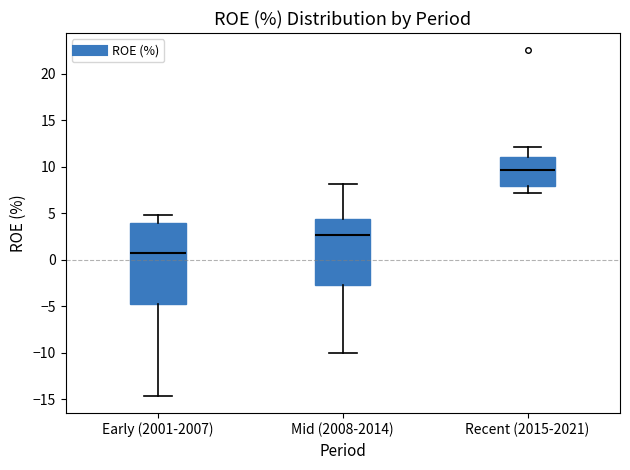

Reading left to right, transcribe this box plot: for each box, give where its median line is, the range the box spans, and where its two whiskers end, as read against the y-axis. The values are not printed on the chart, so give them approximately, as read against the axis.

Early (2001-2007): median 0.5, box -5.0 to 4.0, whiskers -14.5 to 5.0
Mid (2008-2014): median 2.5, box -2.5 to 4.5, whiskers -10.0 to 8.0
Recent (2015-2021): median 9.5, box 8.0 to 11.0, whiskers 7.0 to 12.0